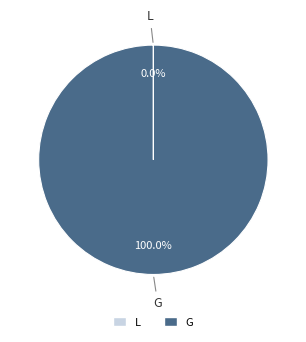

Is there any slice that represents more than half of the pie?

Yes